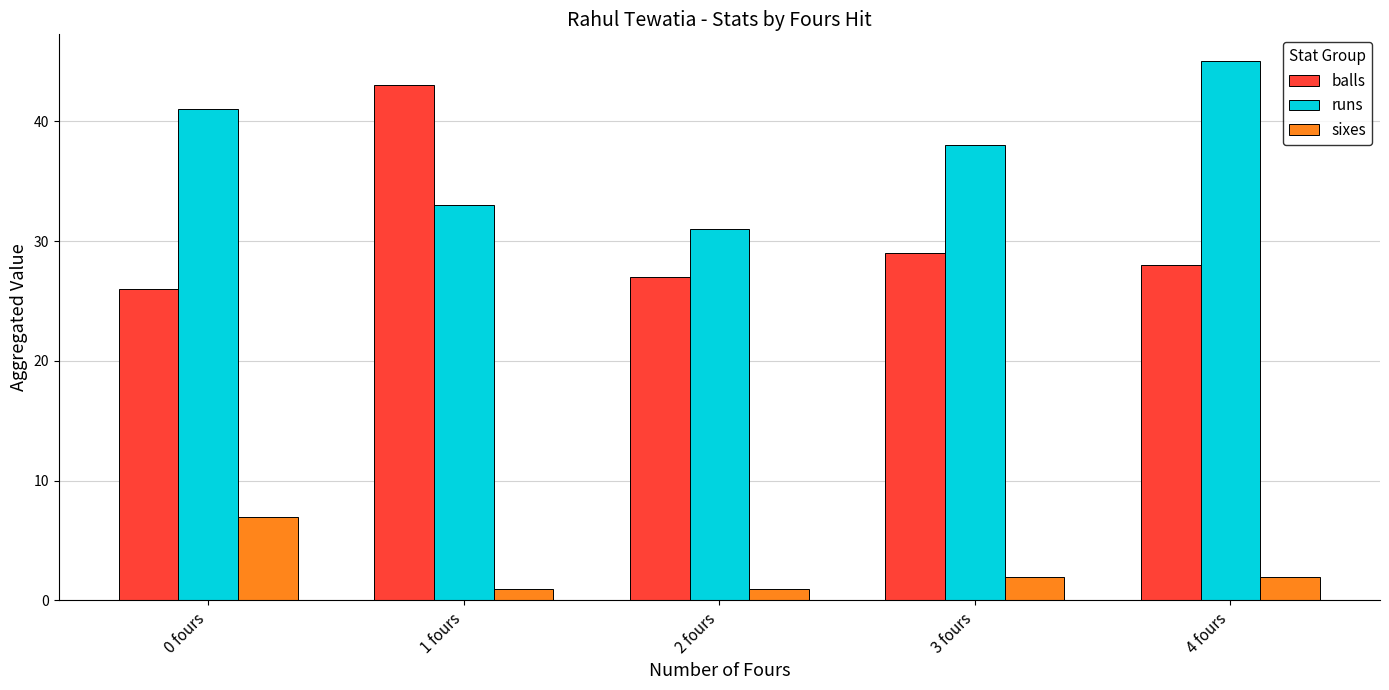

What is the maximum value for balls?

43